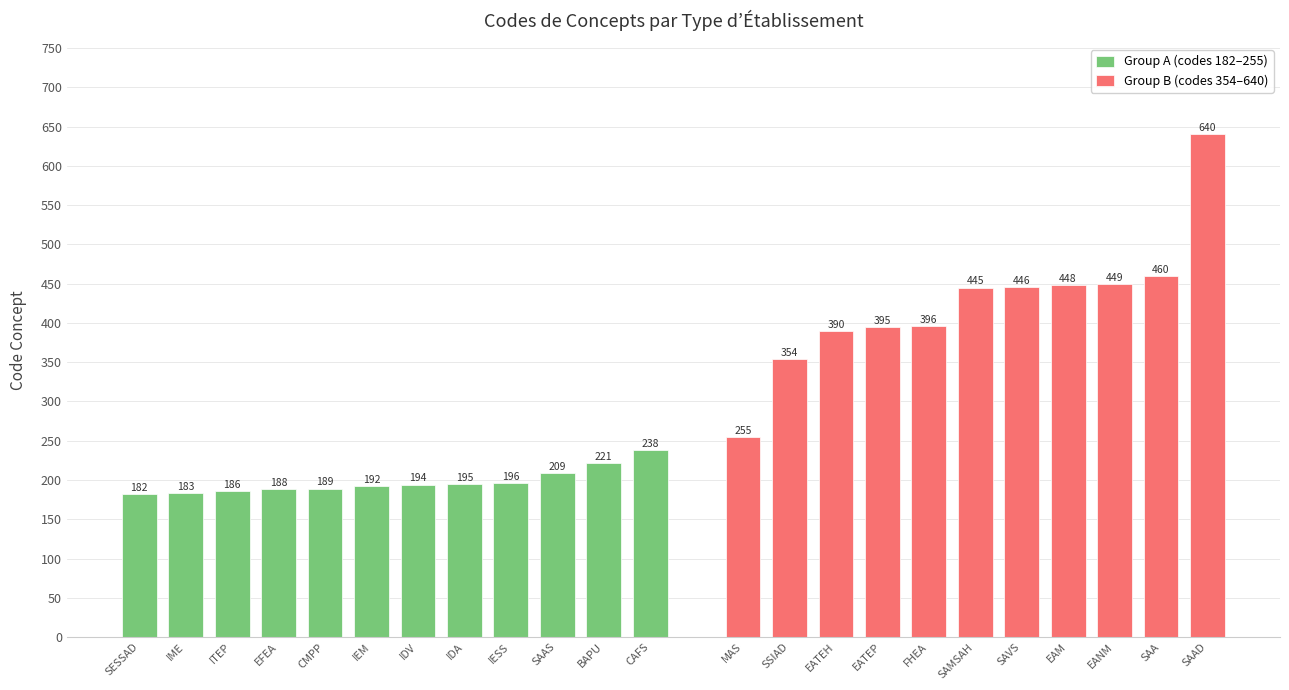

What value does the Group A (codes 182–255) series have at BAPU, to the nearest 10?

220